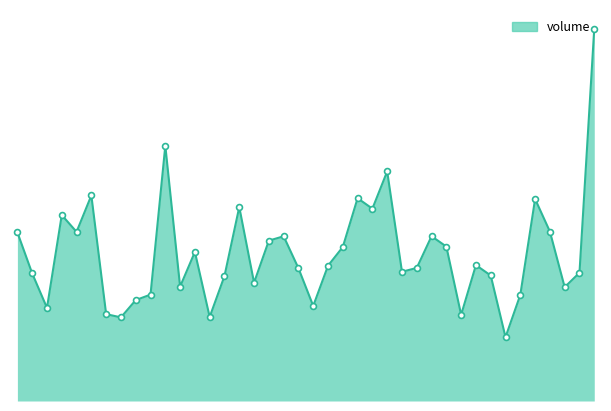

What is the ratio of the value at 2017-10-18 to the value at 2017-11-02?

1.0